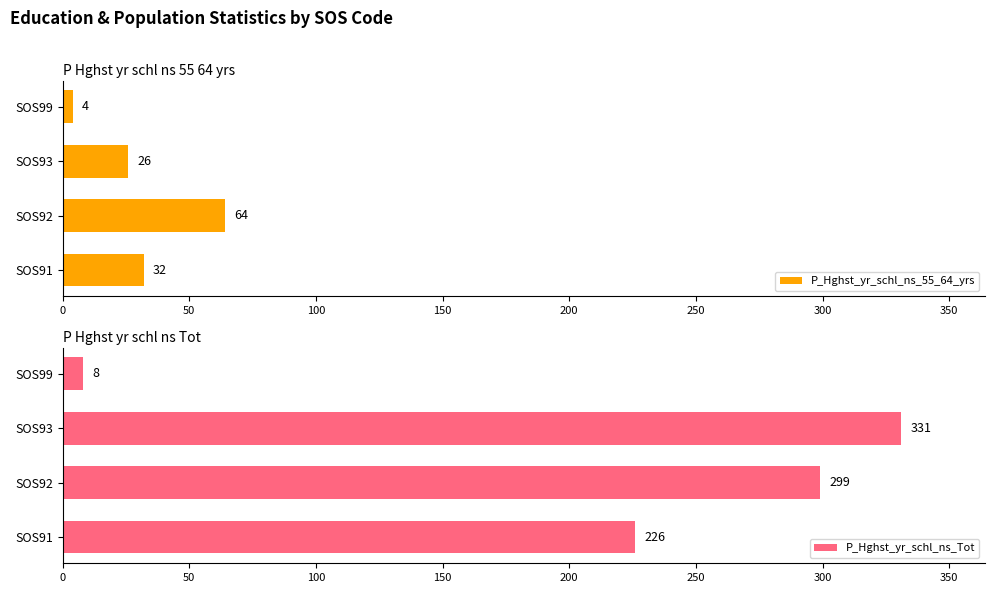

Are the bars horizontal?

Yes